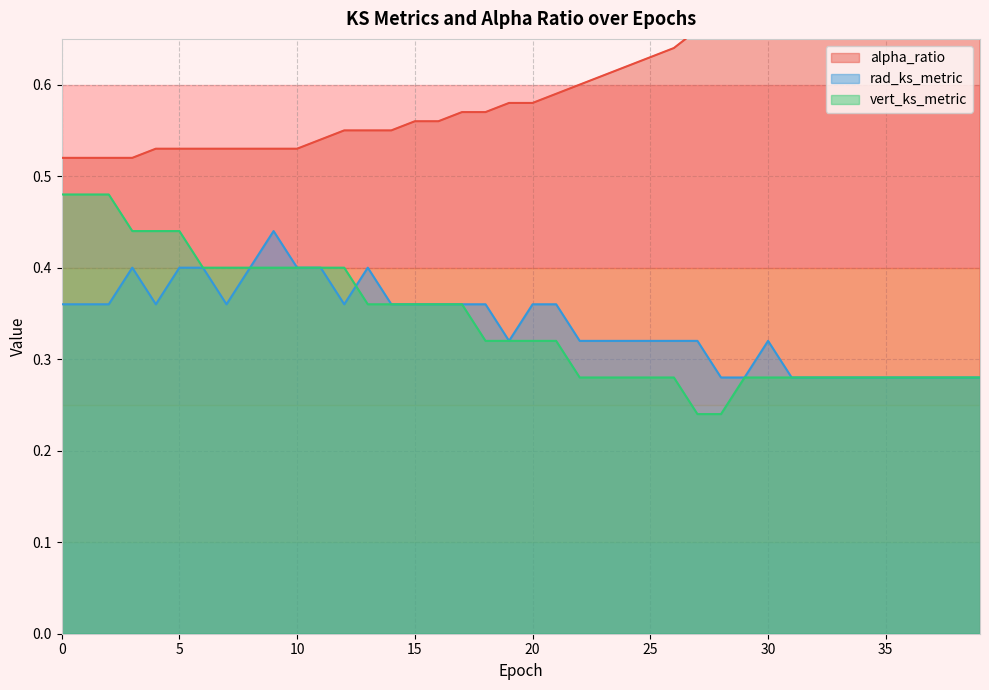

Reading left to right, list all the values displayed in this chart.

alpha_ratio: 0=0.5	1=0.5	2=0.5	3=0.5	4=0.5	5=0.5	6=0.5	7=0.5	8=0.5	9=0.5	10=0.5	11=0.5	12=0.6	13=0.6	14=0.6	15=0.6	16=0.6	17=0.6	18=0.6	19=0.6	20=0.6	21=0.6	22=0.6	23=0.6	24=0.6	25=0.6	26=0.6	27=0.7	28=0.7	29=0.7	30=0.7	31=0.7	32=0.7	33=0.7	34=0.7	35=0.7	36=0.8	37=0.8	38=0.8	39=0.8
rad_ks_metric: 0=0.4	1=0.4	2=0.4	3=0.4	4=0.4	5=0.4	6=0.4	7=0.4	8=0.4	9=0.4	10=0.4	11=0.4	12=0.4	13=0.4	14=0.4	15=0.4	16=0.4	17=0.4	18=0.4	19=0.3	20=0.4	21=0.4	22=0.3	23=0.3	24=0.3	25=0.3	26=0.3	27=0.3	28=0.3	29=0.3	30=0.3	31=0.3	32=0.3	33=0.3	34=0.3	35=0.3	36=0.3	37=0.3	38=0.3	39=0.3
vert_ks_metric: 0=0.5	1=0.5	2=0.5	3=0.4	4=0.4	5=0.4	6=0.4	7=0.4	8=0.4	9=0.4	10=0.4	11=0.4	12=0.4	13=0.4	14=0.4	15=0.4	16=0.4	17=0.4	18=0.3	19=0.3	20=0.3	21=0.3	22=0.3	23=0.3	24=0.3	25=0.3	26=0.3	27=0.2	28=0.2	29=0.3	30=0.3	31=0.3	32=0.3	33=0.3	34=0.3	35=0.3	36=0.3	37=0.3	38=0.3	39=0.3